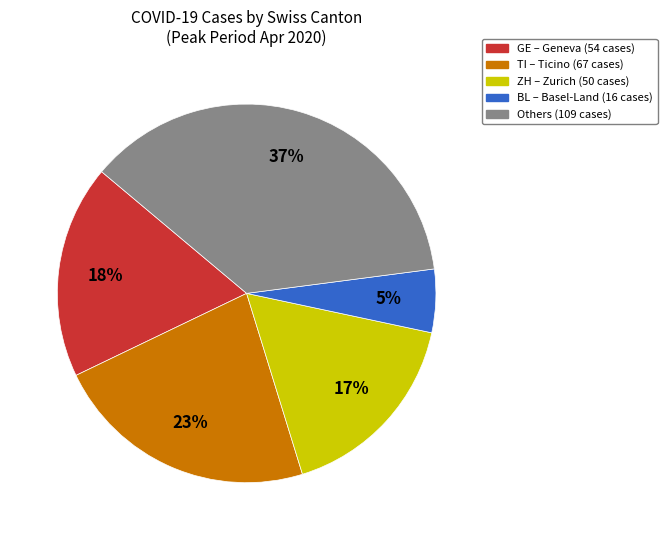

Is there a majority slice in this chart?

No